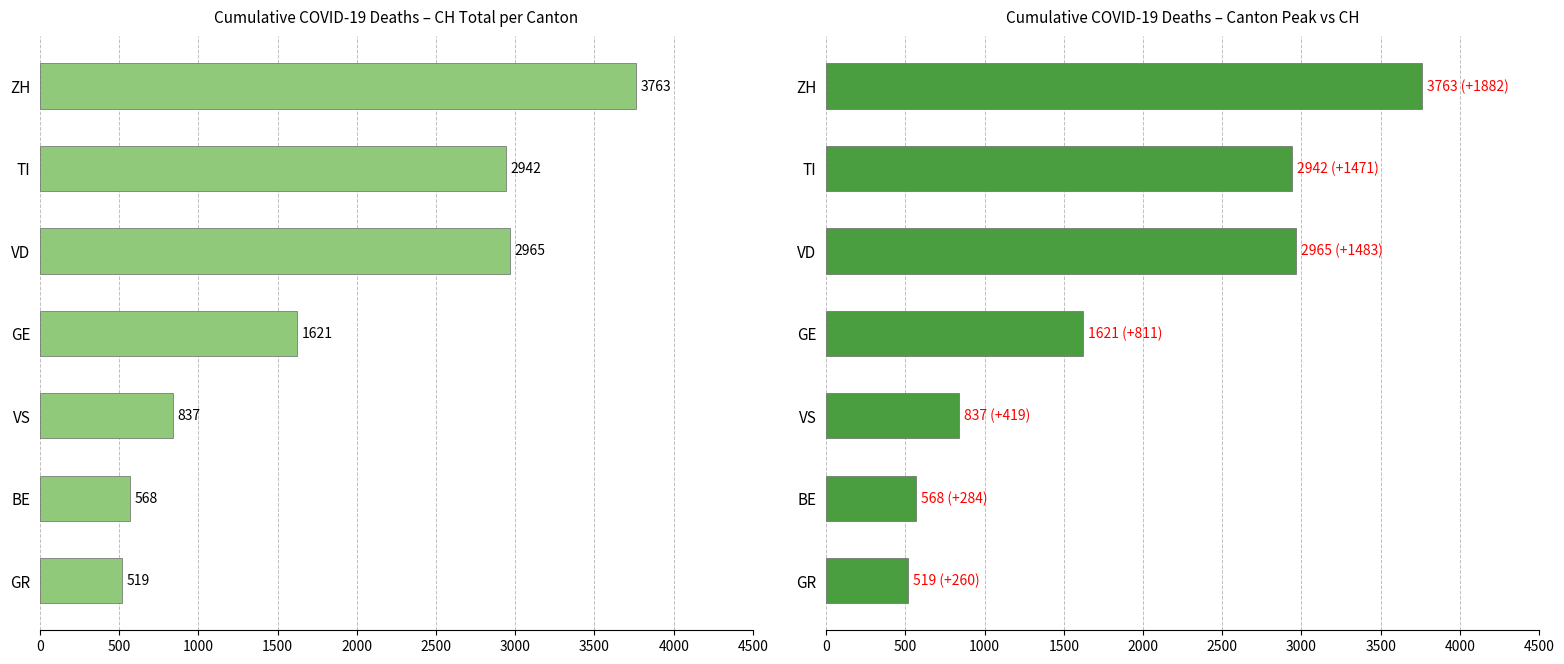

What is the average value of the CH Total series?

1888